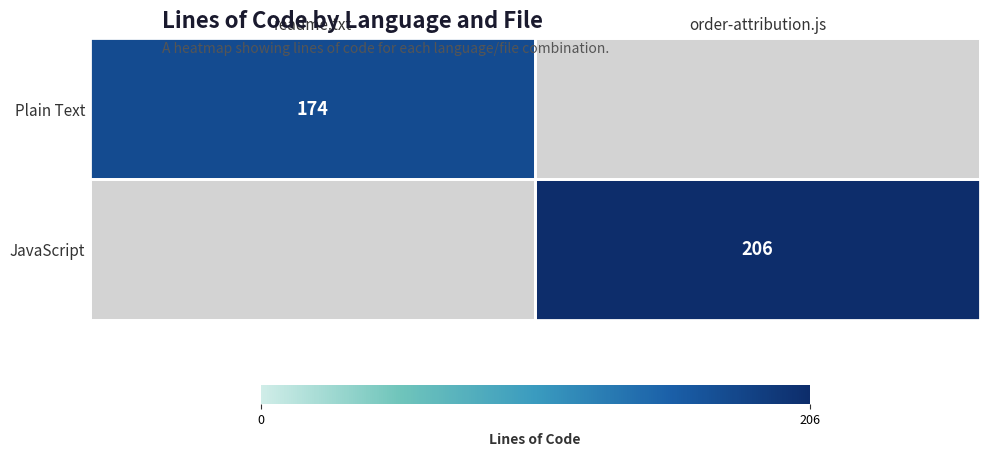

Is it true that JavaScript equals 99 at order-attribution.js?

False